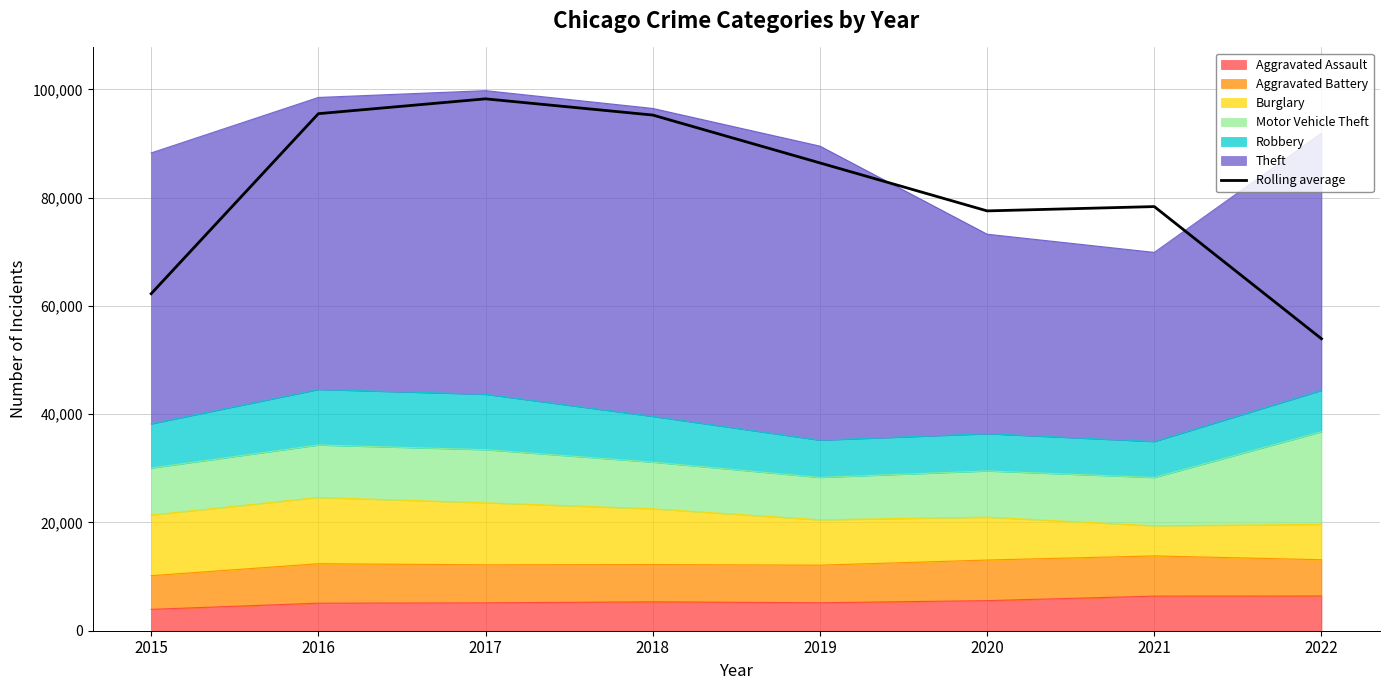

The value at 2016 is 153193.5. True or false?

False